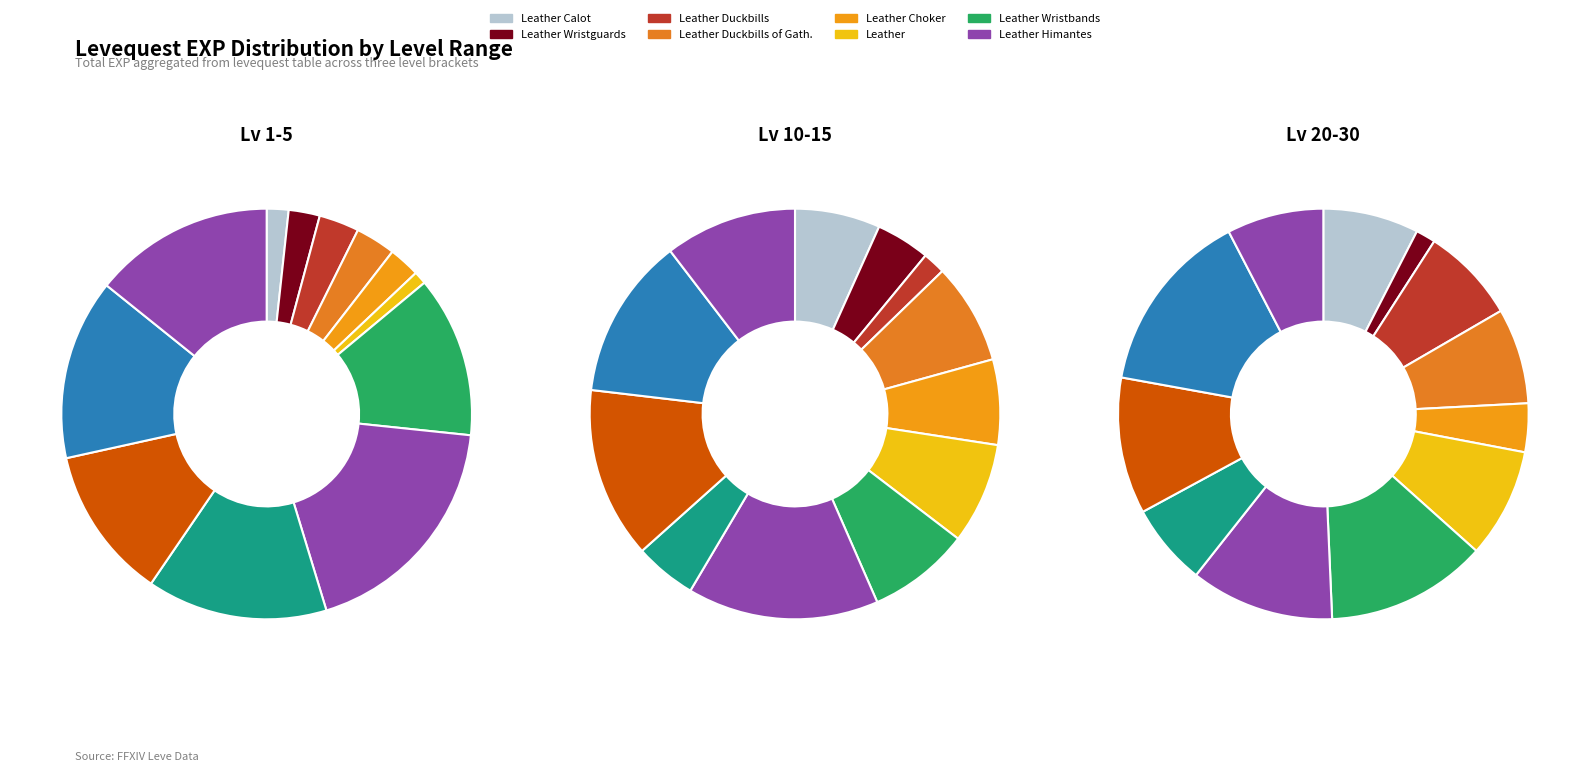

What is the spread (max minus min) of values at Leather Leggings?

13270